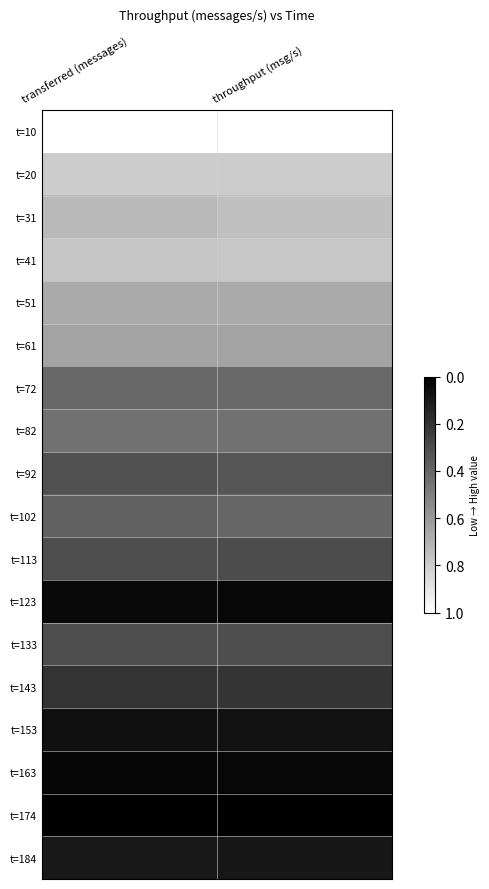

What is the greatest value displayed?

1.0